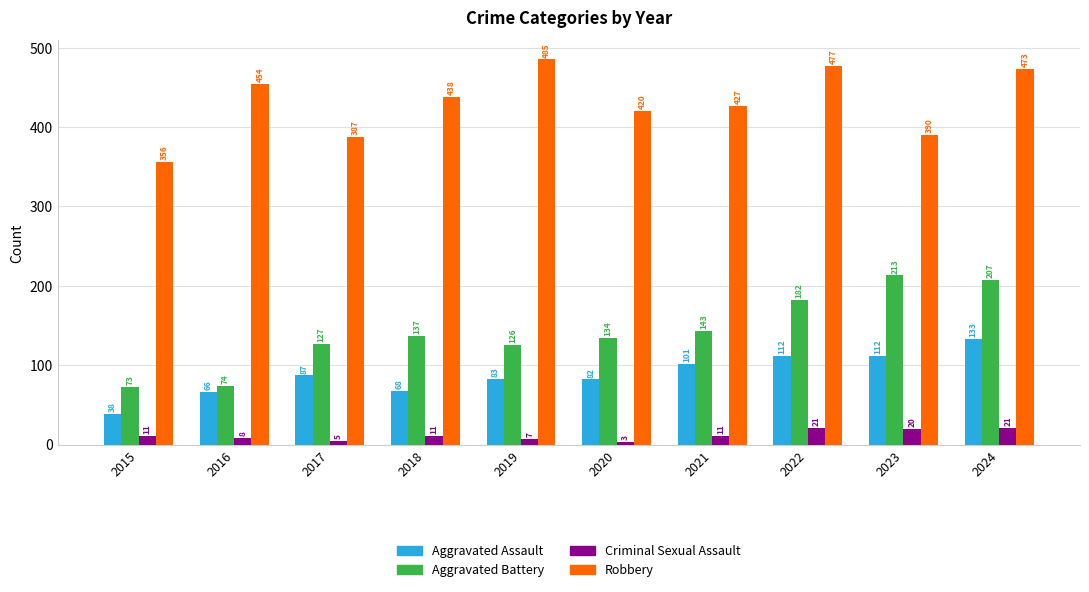

Count the number of categories in the chart.

10